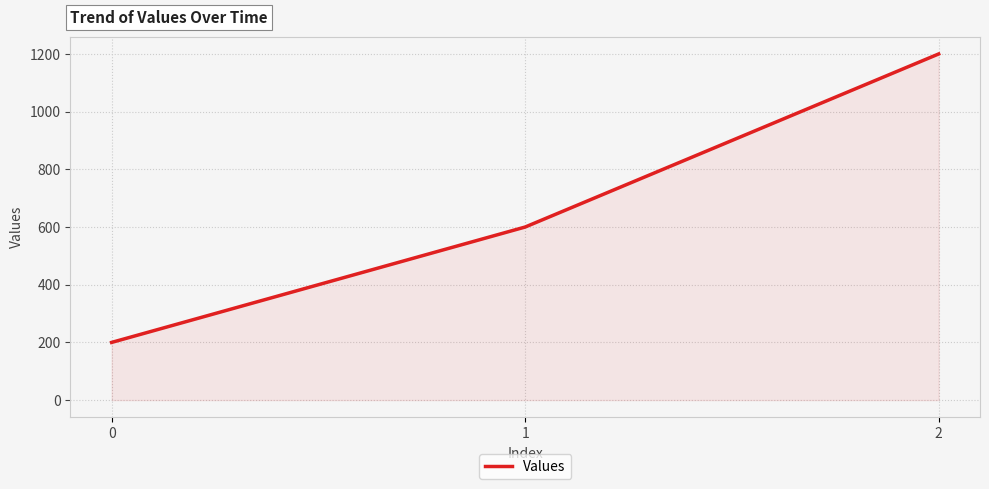

Reading left to right, what are all the values shown in this chart?

0=200	1=600	2=1200